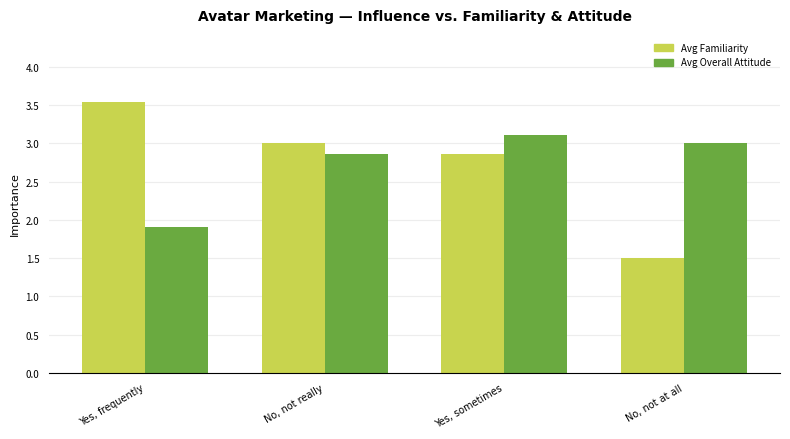

Read the Avg Overall Attitude value at Yes, frequently.

1.9